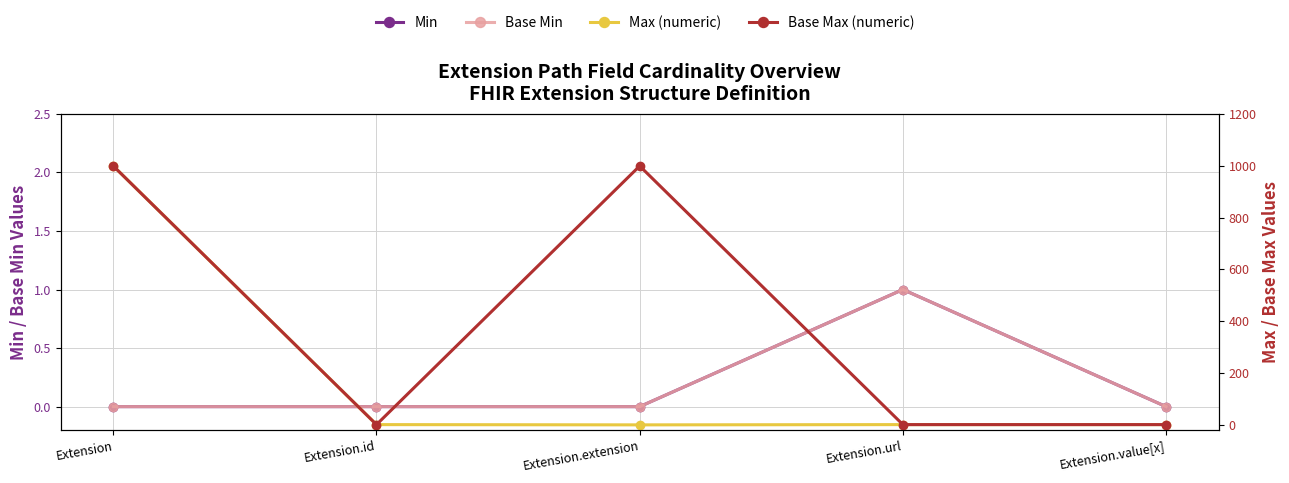

Which series has the widest spread of values?

Max (numeric)